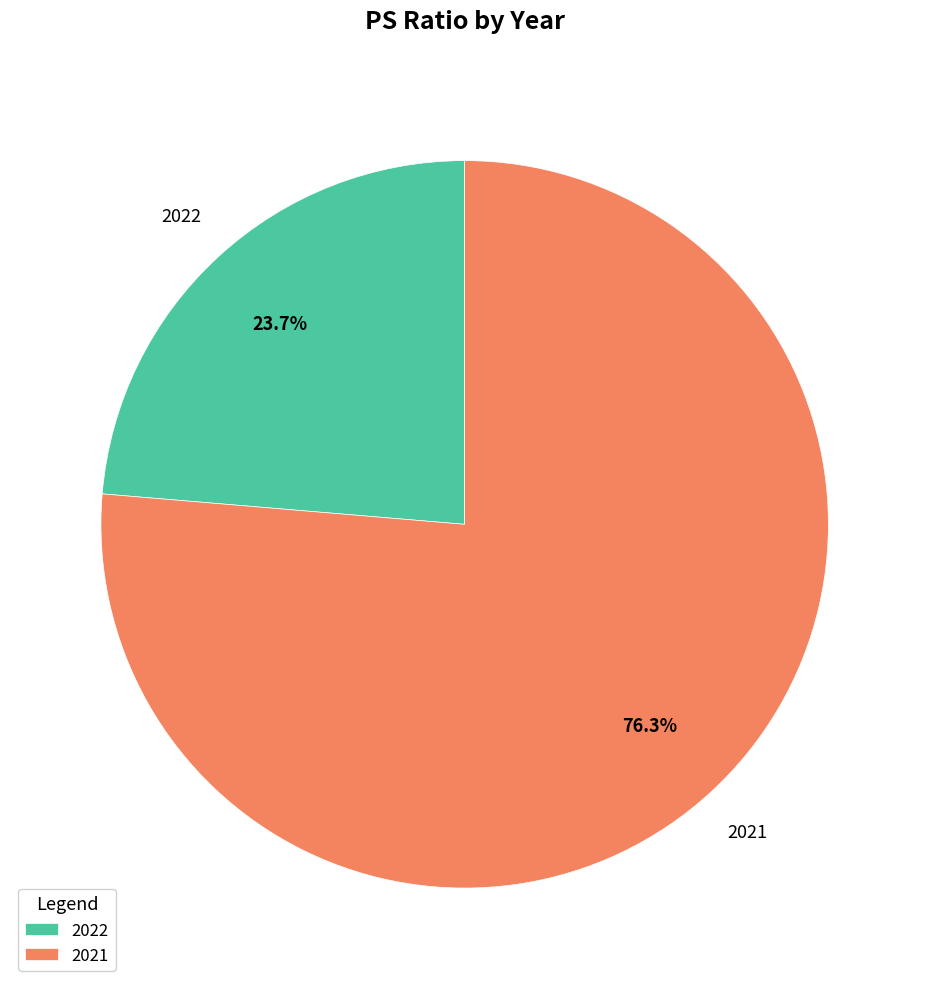

What is the largest slice in the pie chart?

2021